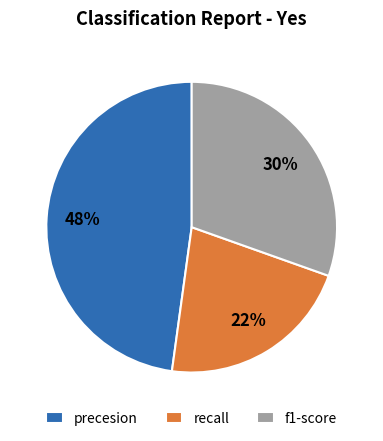

Count the number of slices in the pie.

3